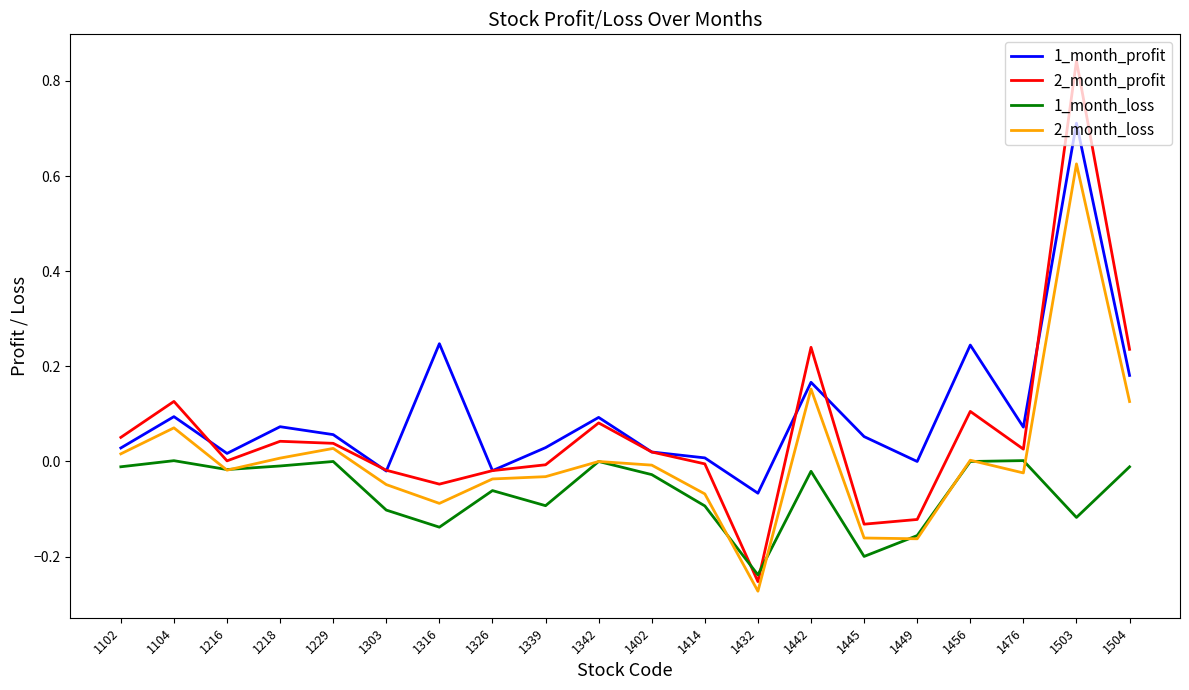

The 2_month_loss series shows 0.1 at 1104. True or false?

True